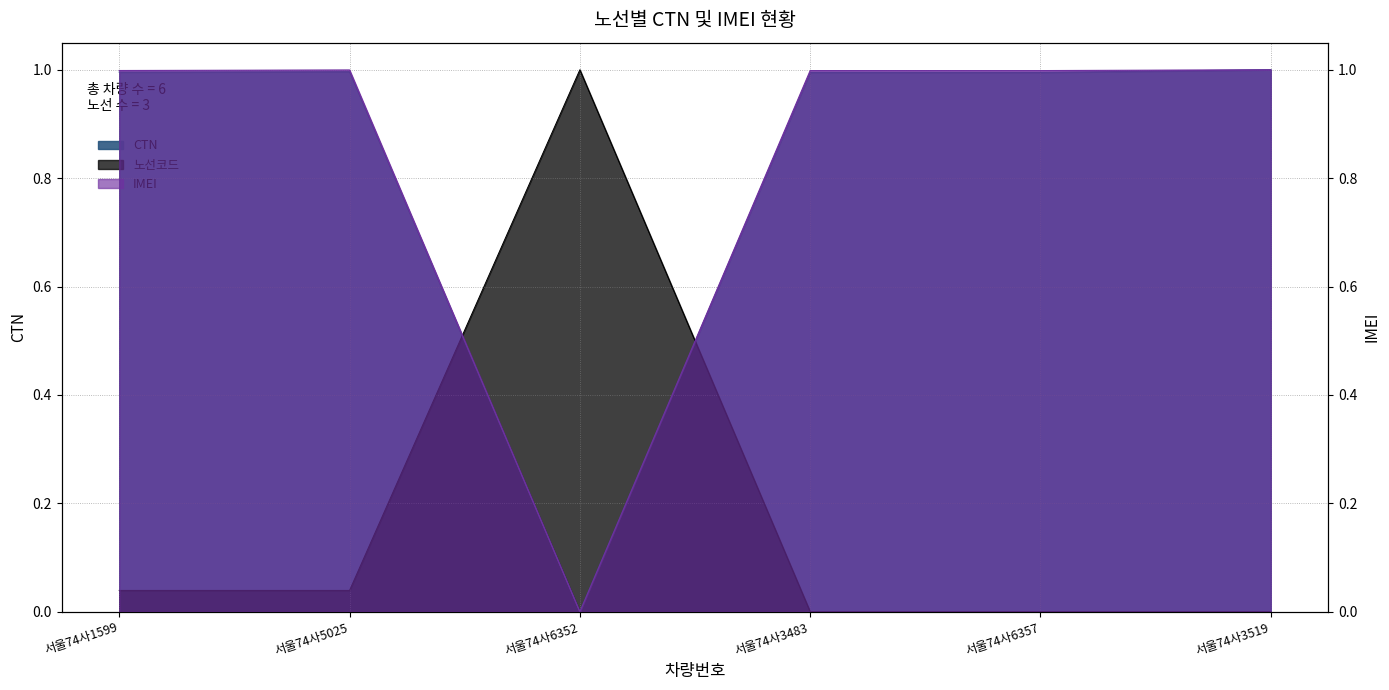

Is it true that IMEI equals 1.7 at 서울74사3519?

False